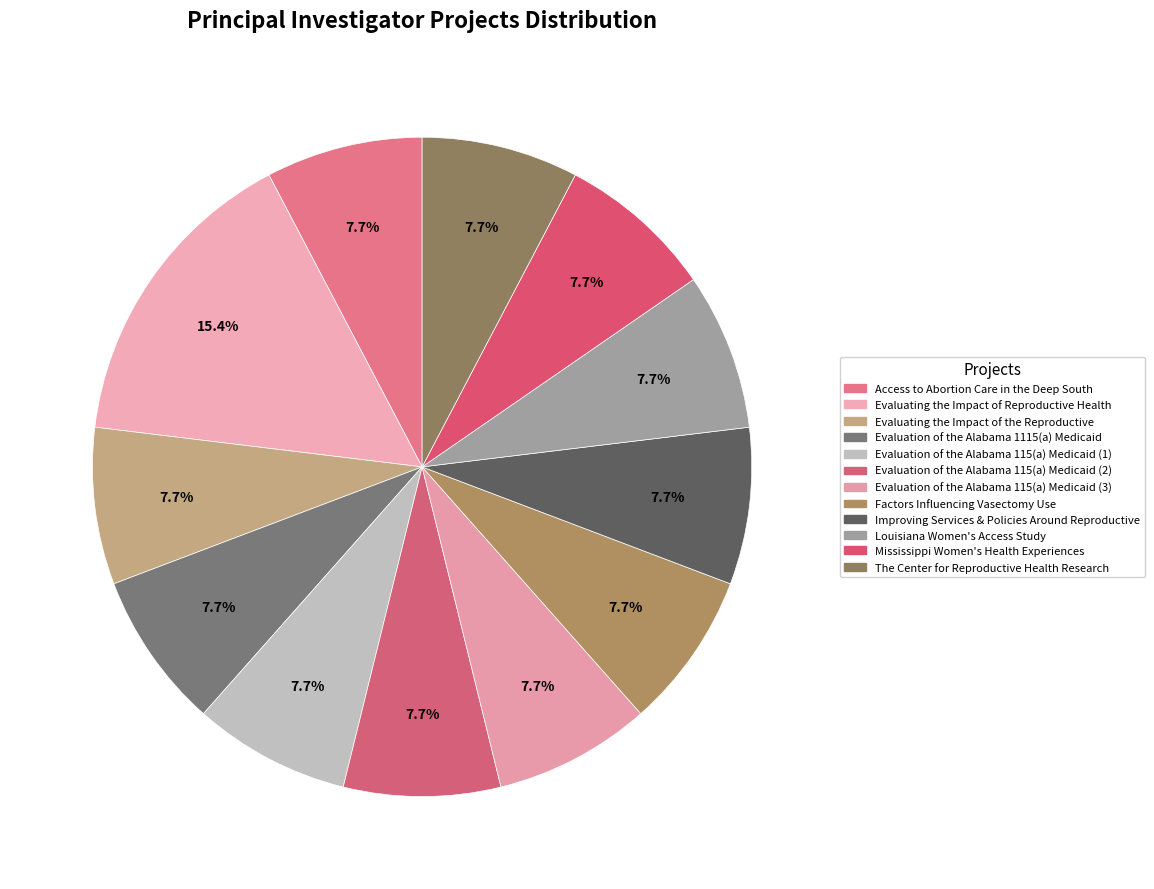

What percentage is the Louisiana Women's Access Study slice, to the nearest percent?

8%